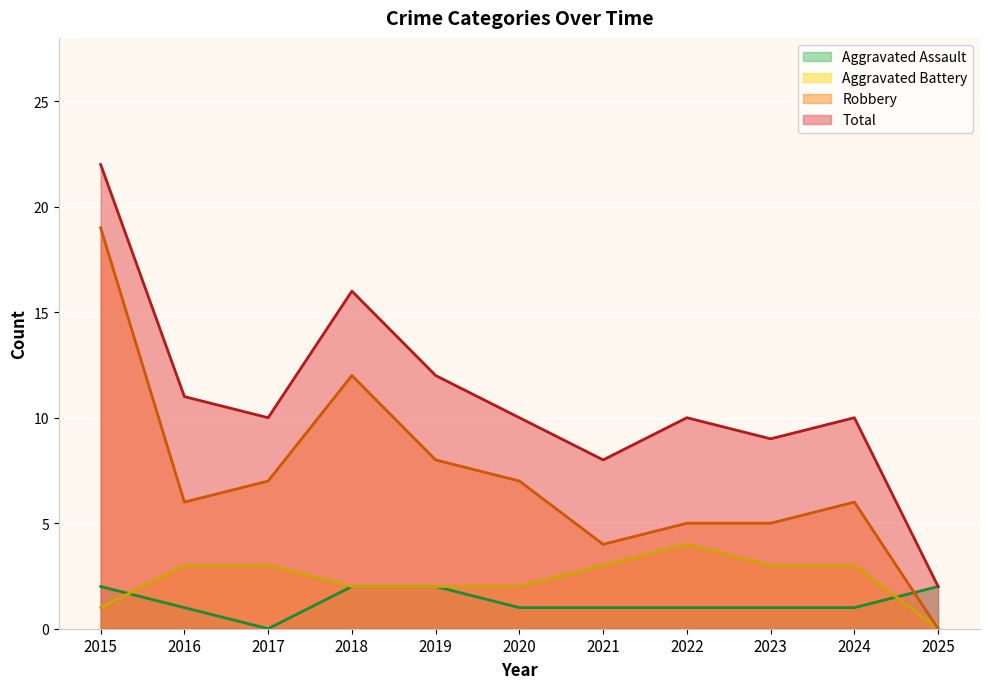

The Robbery series shows 7 at 2020. True or false?

True